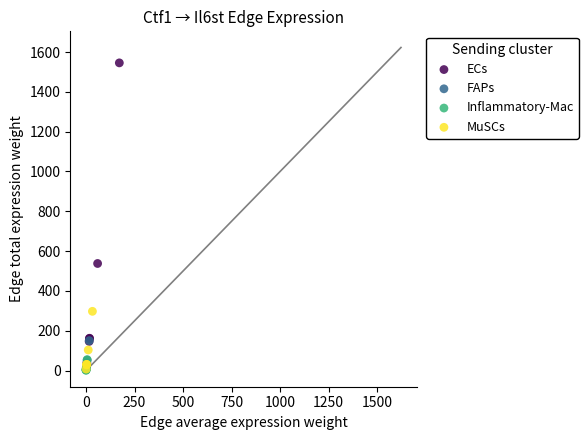

What are all the series names shown in the legend?

ECs, FAPs, Inflammatory-Mac, MuSCs